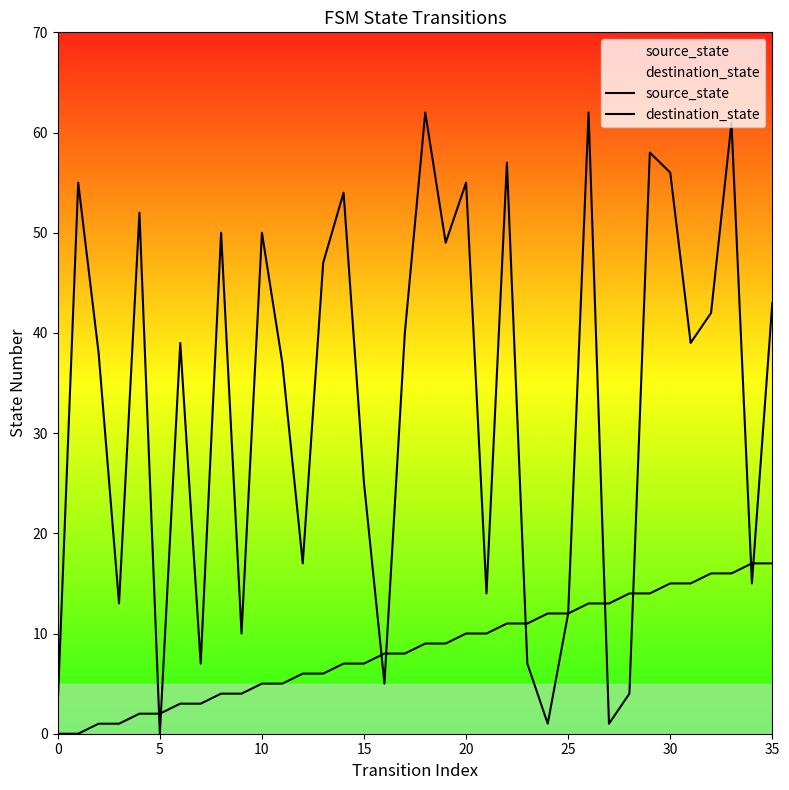

What are all the series names shown in the legend?

source_state, destination_state